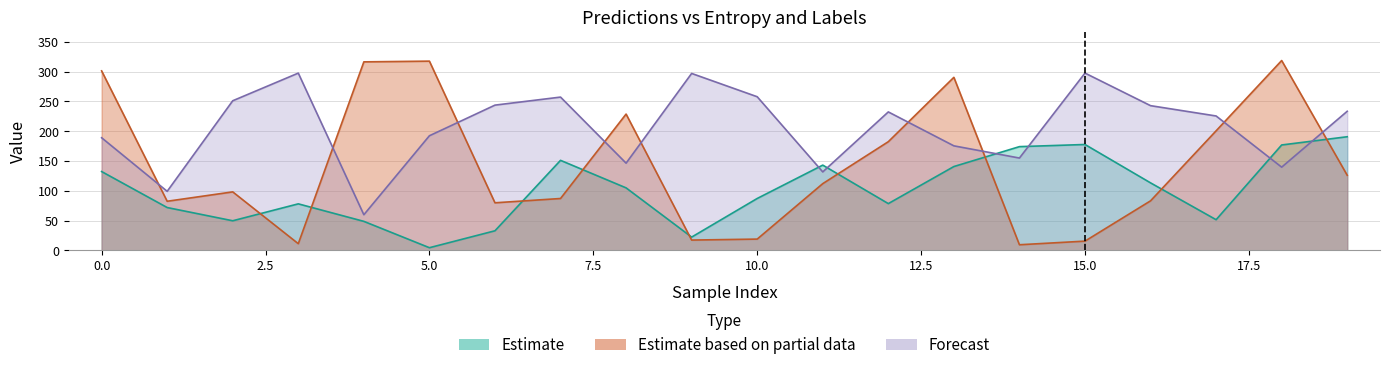

What is the difference between the maximum and minimum values in the plpds series?

237.7